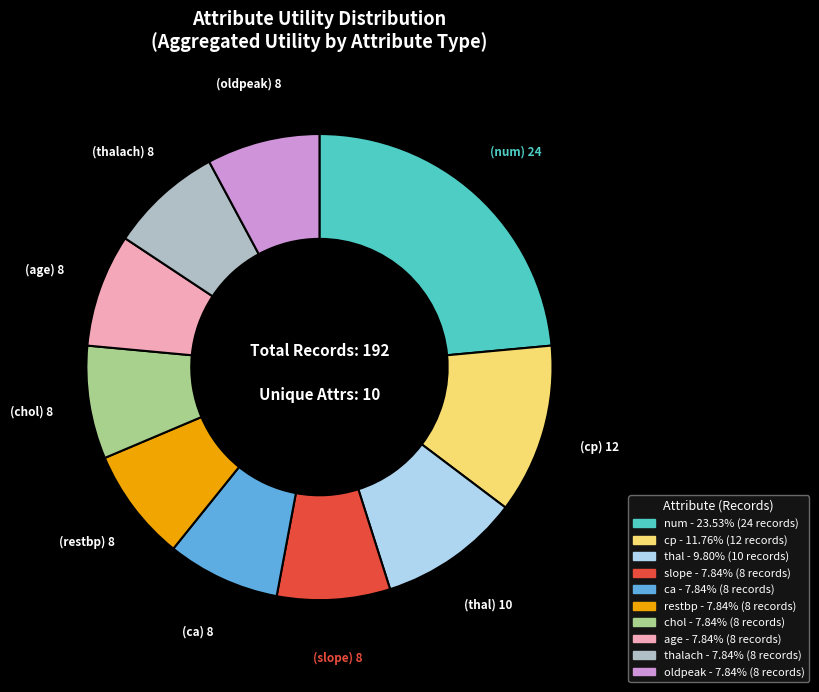

Is there any slice that represents more than half of the pie?

No